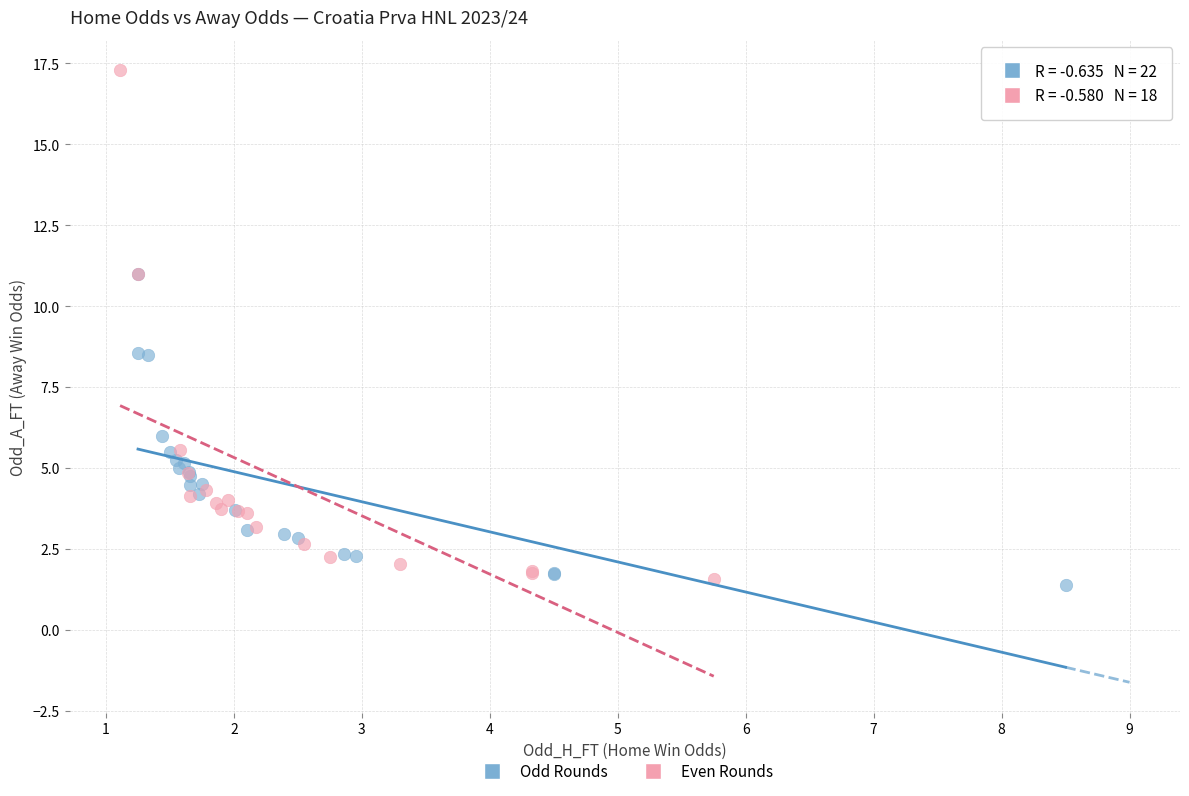

Which series has the widest spread of Y values?

Even Rounds